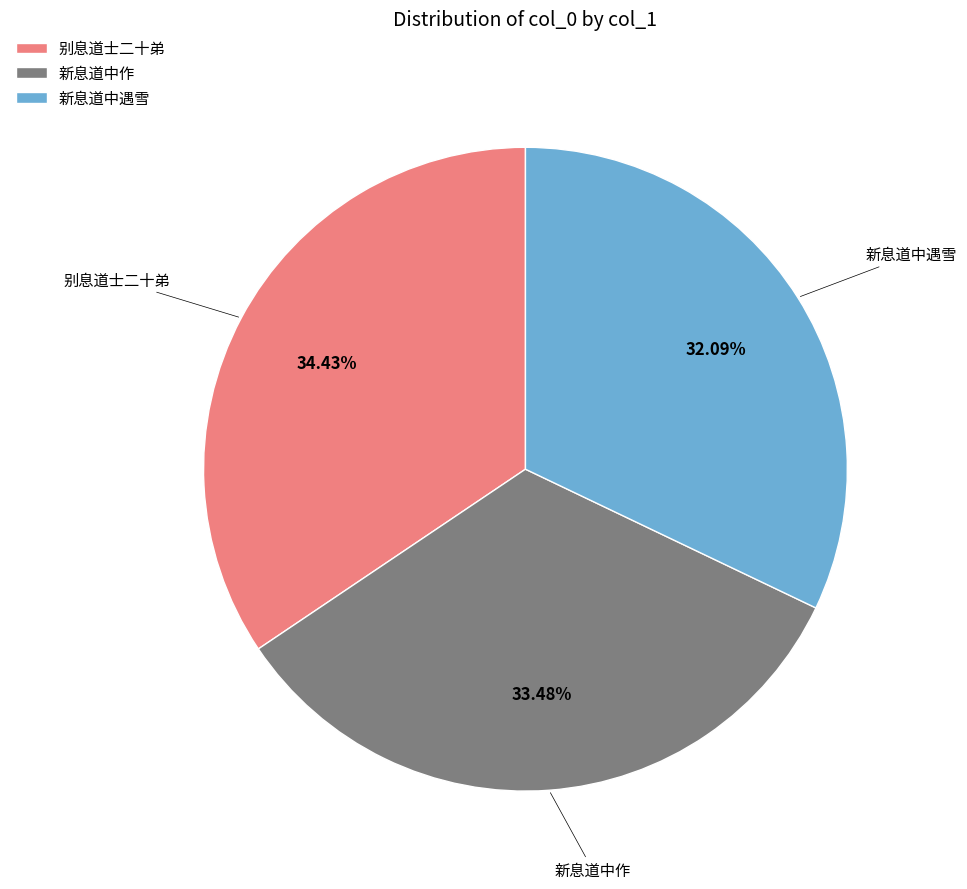

Rank the categories by value from lowest to highest.

新息道中遇雪, 新息道中作, 别息道士二十弟